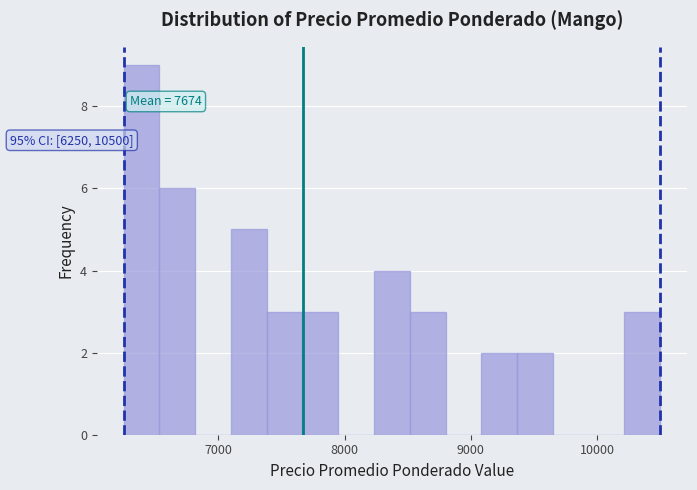

Read against the x-axis, roughly where is the centre of the tallest bar?

6400